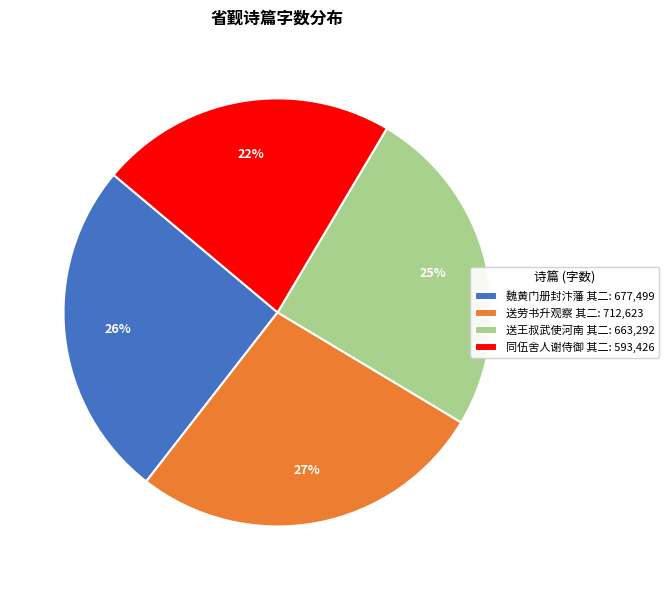

To the nearest percent, what is the difference between the largest and smallest slice percentages?

5%